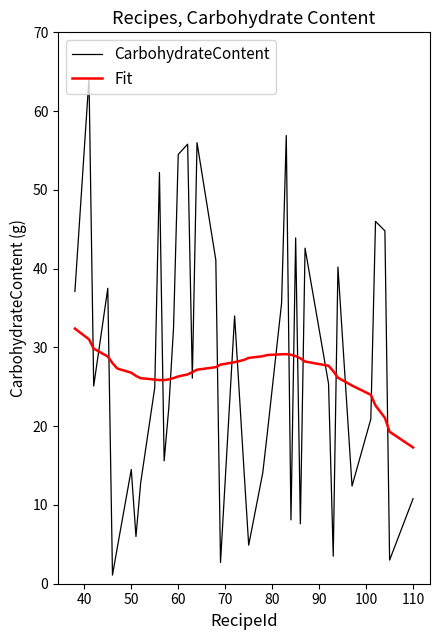

What is the difference between the maximum and minimum values in the CarbohydrateContent series?

63.1